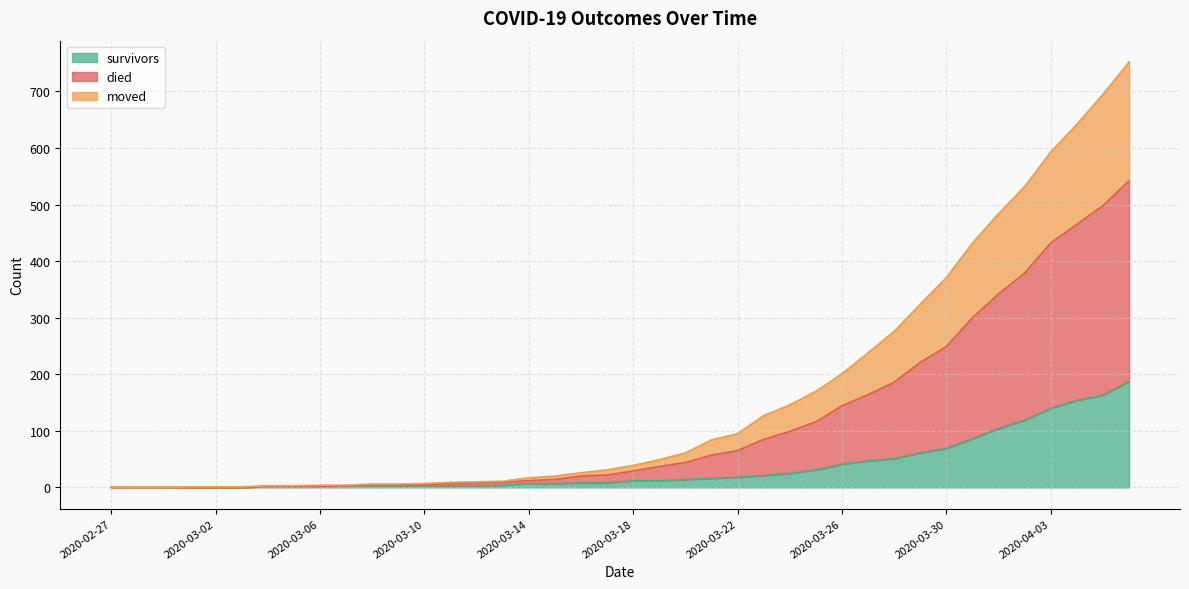

What is the label of the 15th point from the right?

2020-03-23